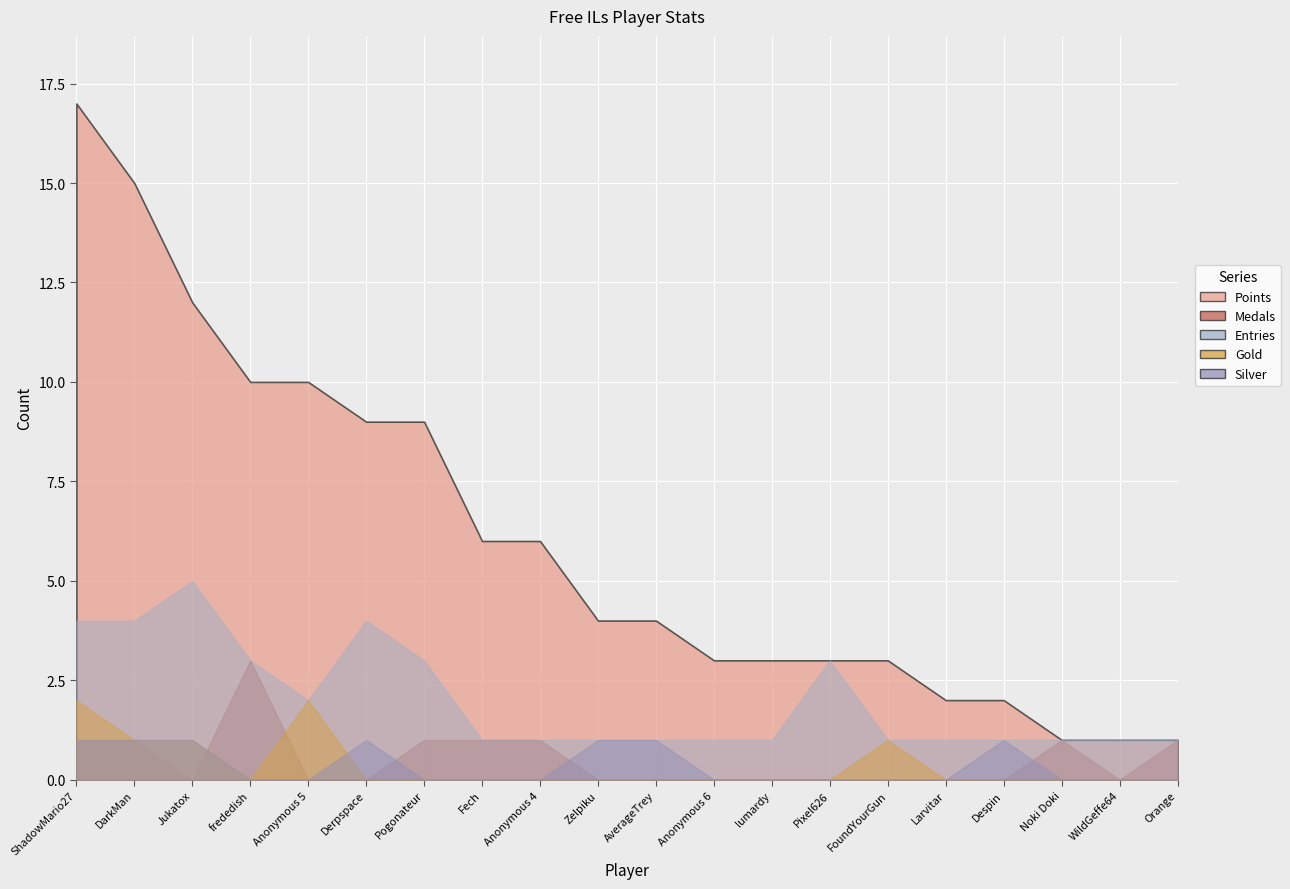

Which series has the largest total across all categories?

Points